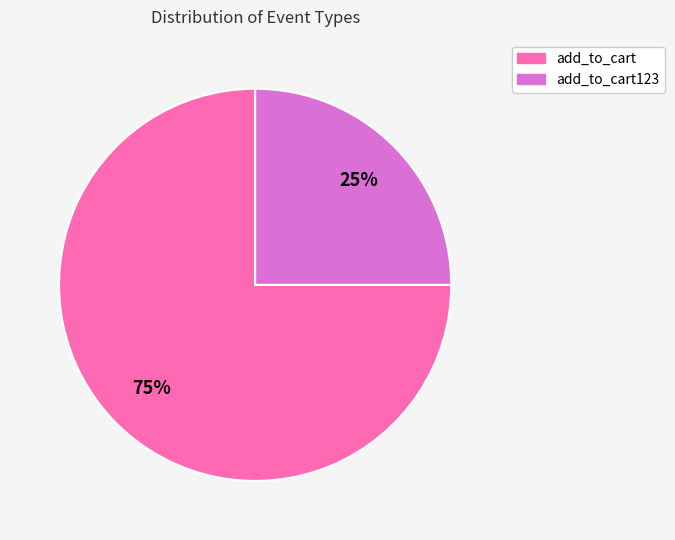

Does any single category account for the majority?

Yes